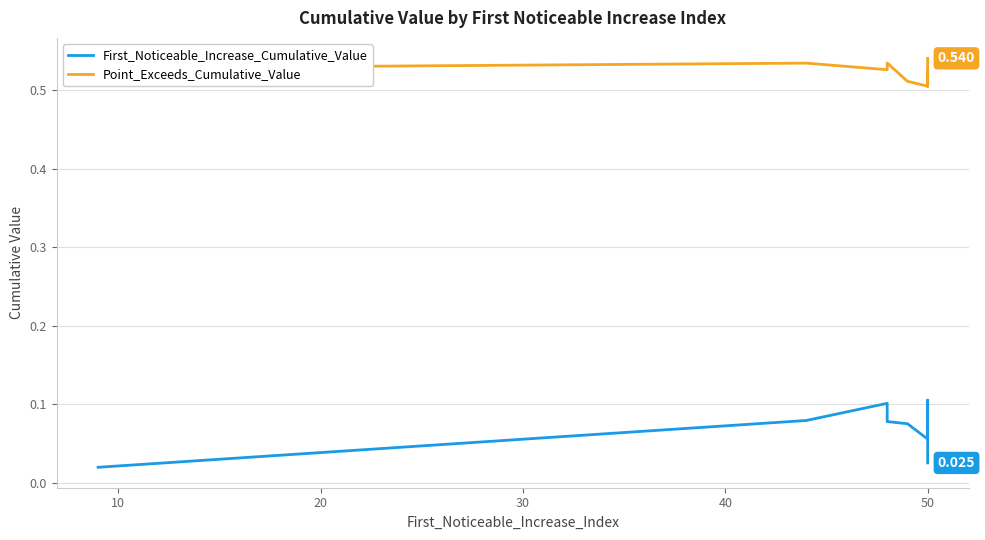

What are all the series names shown in the legend?

First_Noticeable_Increase_Cumulative_Value, Point_Exceeds_Cumulative_Value